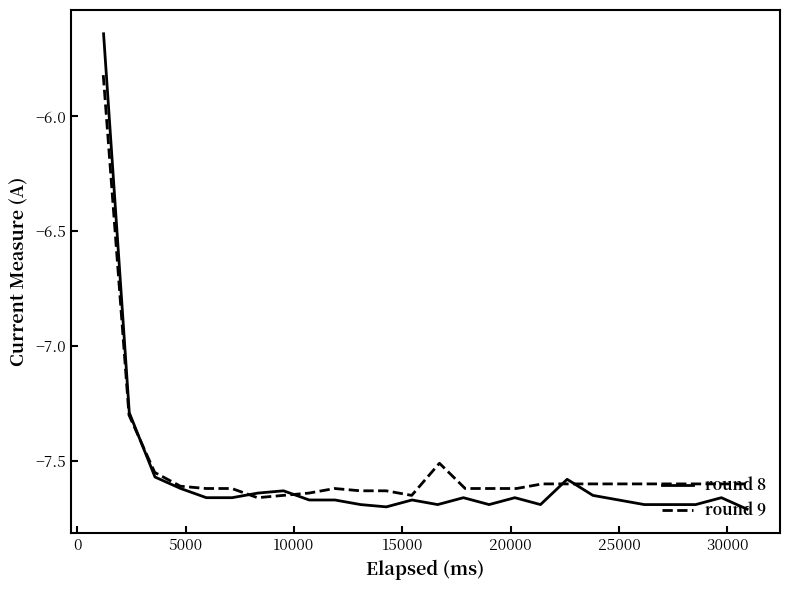

What is the maximum value for round 9?

-5.8